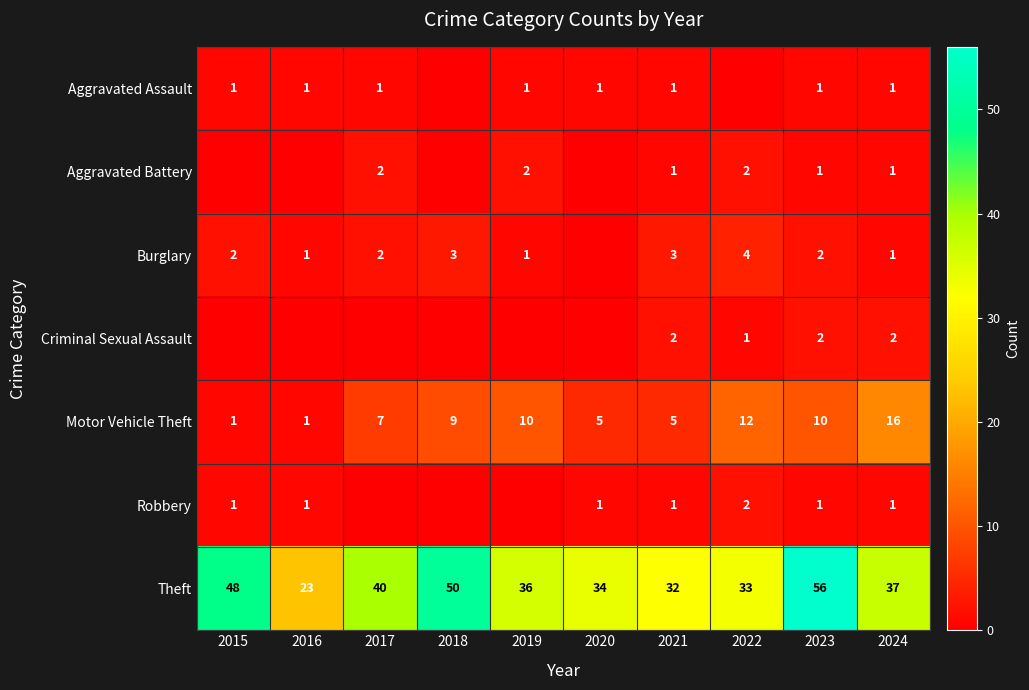

The value of Theft at 2016 is 23. True or false?

True